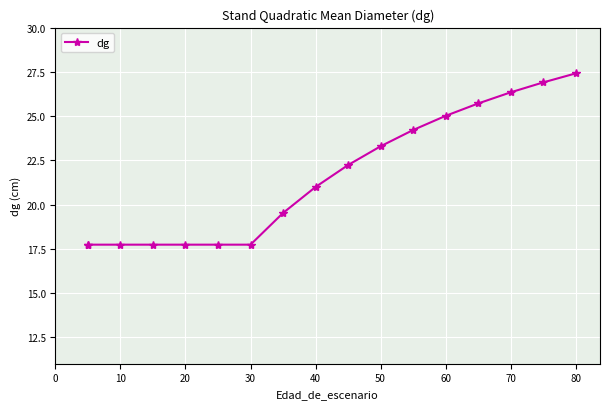

The value at 70 is 26.3. True or false?

True